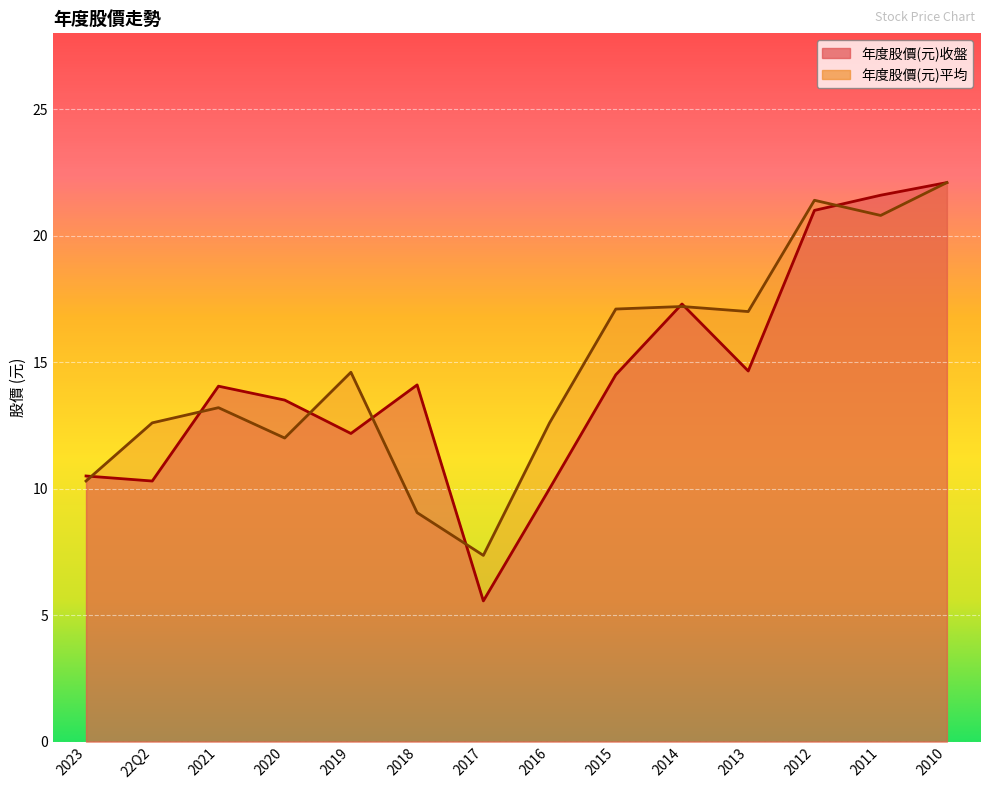

Reading right to left, extract all data points from this chart.

年度股價(元)收盤: 22.1	21.6	21.0	14.7	17.3	14.5	10.0	5.6	14.1	12.2	13.5	14.1	10.3	10.5
年度股價(元)平均: 22.1	20.8	21.4	17.0	17.2	17.1	12.6	7.4	9.1	14.6	12.0	13.2	12.6	10.3